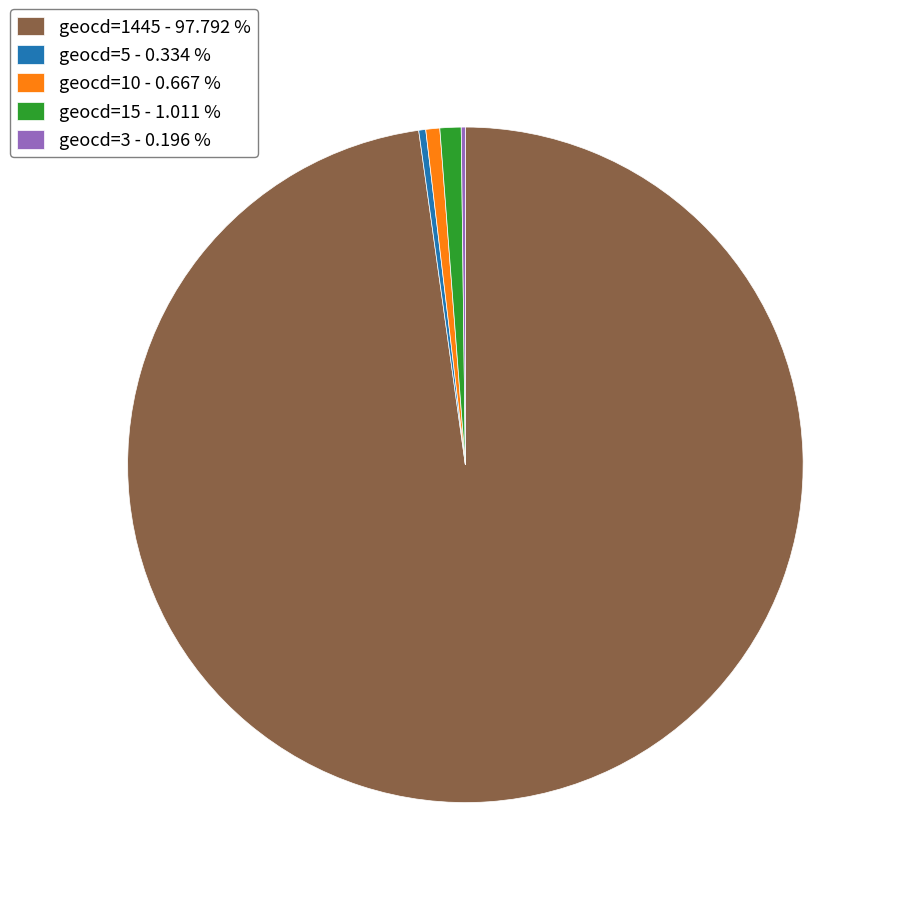

Combined, do geocd=5 - 0.334 % and geocd=15 - 1.011 % account for over 50%?

No